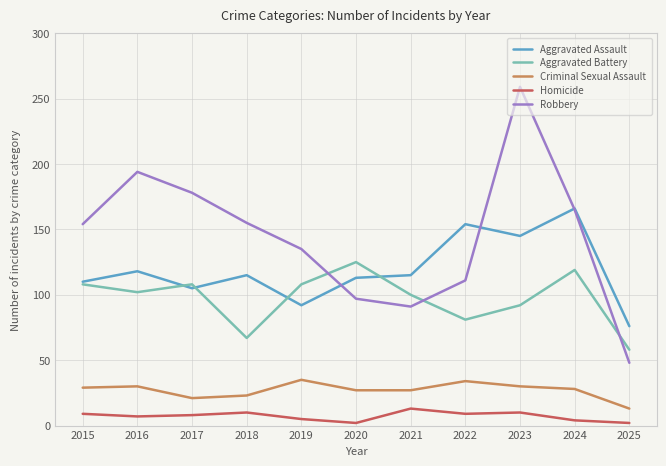

True or false: Aggravated Battery and Homicide intersect in this chart.

False